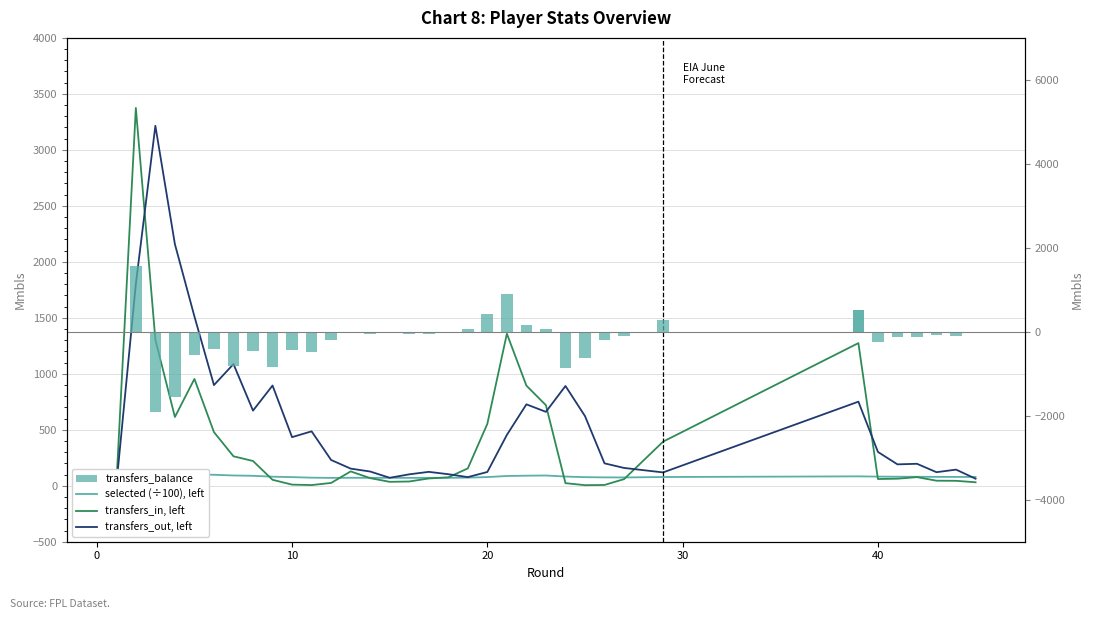

At which category does the chart reach its minimum across all series?

10